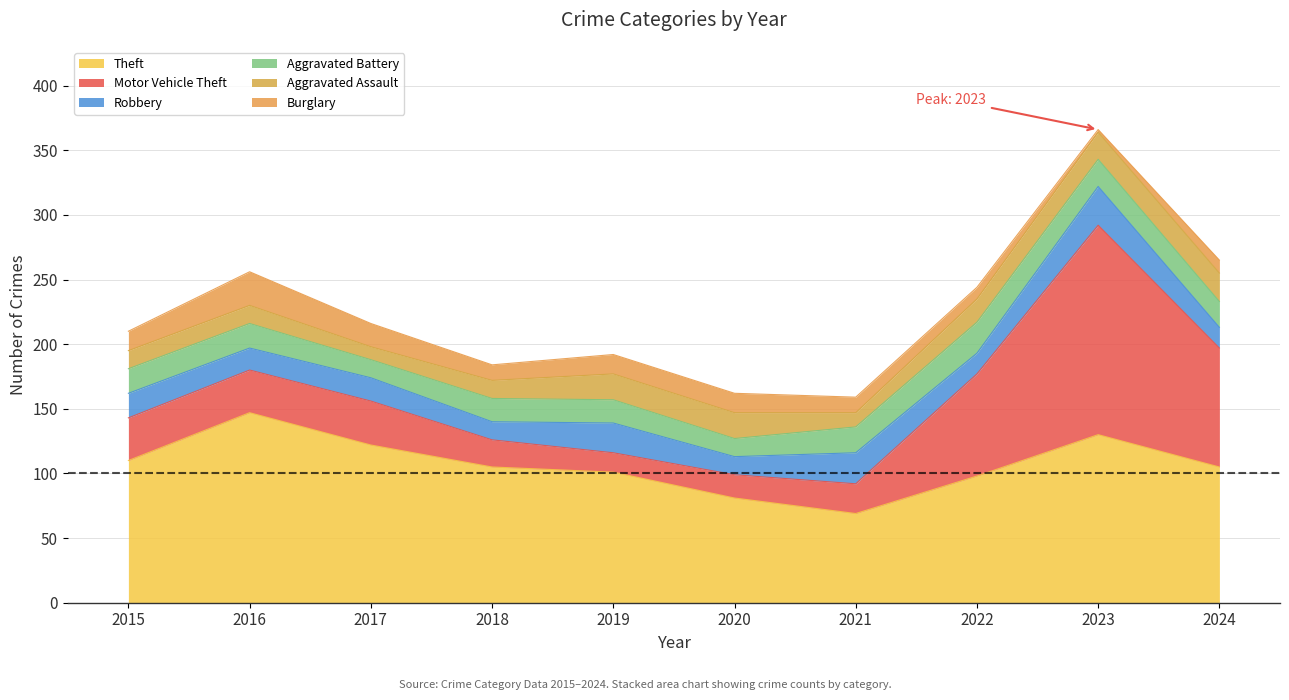

What is the average value of the Aggravated Battery series?

19